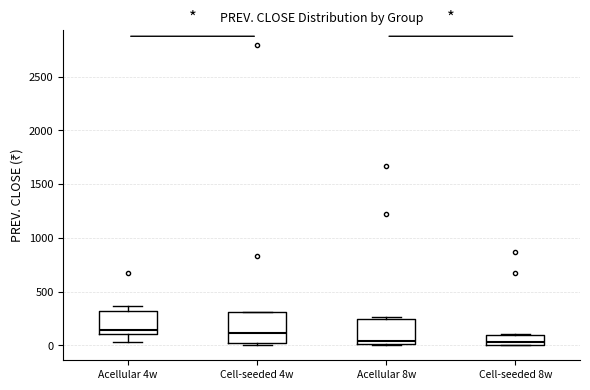

Reading left to right, transcribe this box plot: for each box, give where its median line is, the range the box spans, and where its two whiskers end, as read against the y-axis. The values are not printed on the chart, so give them approximately, as read against the axis.

Acellular 4w: median 150, box 100 to 300, whiskers 50 to 350
Cell-seeded 4w: median 100, box 0 to 300, whiskers 0 (just below the box's lower edge) to 300
Acellular 8w: median 50, box 0 to 250, whiskers 0 to 250 (just above the box's upper edge)
Cell-seeded 8w: median 50, box 0 to 100, whiskers 0 to 100